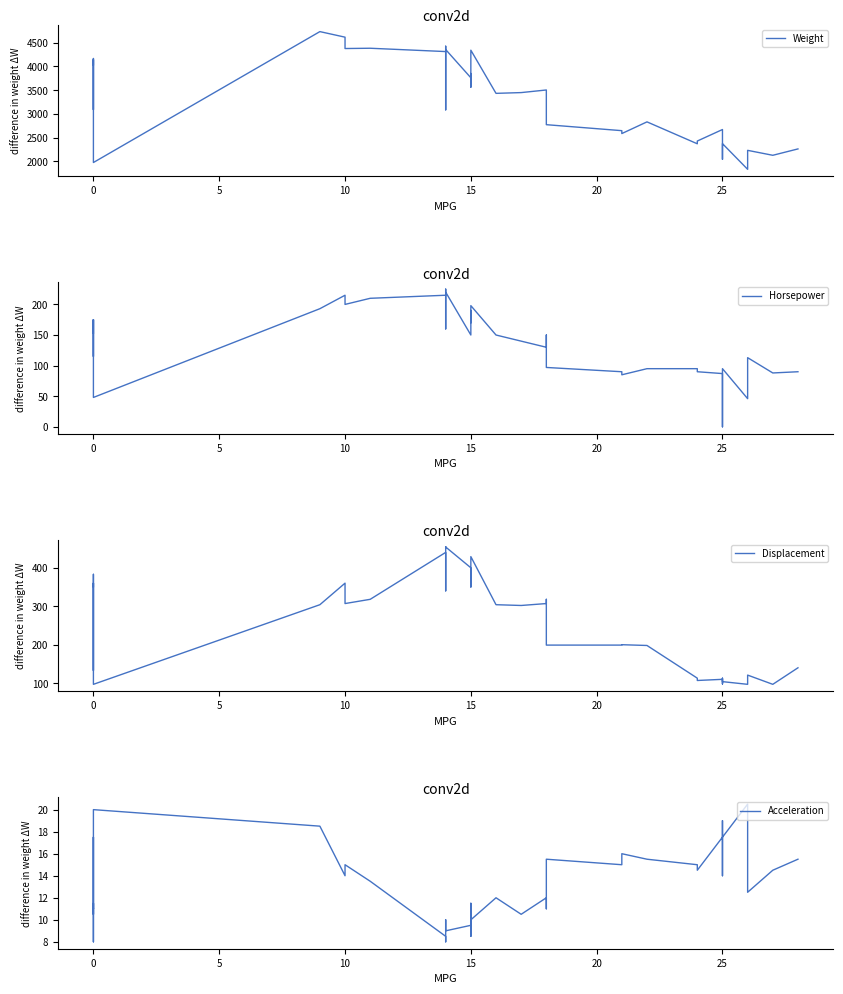

Reading left to right, list all the values displayed in this chart.

Weight: 4034.0	4166.0	3090.0	3850.0	4142.0	3353.0	1978.0	4732.0	4615.0	4376.0	4382.0	4312.0	3609.0	3086.0	4425.0	4354.0	3761.0	3693.0	3850.0	3563.0	4341.0	3433.0	3449.0	3504.0	3436.0	2774.0	2648.0	2587.0	2833.0	2372.0	2430.0	2672.0	2046.0	2228.0	2375.0	1835.0	2234.0	2130.0	2130.0	2264.0
Horsepower: 153.0	175.0	115.0	175.0	165.0	140.0	48.0	193.0	215.0	200.0	210.0	215.0	160.0	225.0	225.0	220.0	150.0	165.0	190.0	170.0	198.0	150.0	140.0	130.0	150.0	97.0	90.0	85.0	95.0	95.0	90.0	87.0	0.0	95.0	95.0	46.0	113.0	88.0	88.0	90.0
Displacement: 351.0	383.0	133.0	360.0	350.0	302.0	97.0	304.0	360.0	307.0	318.0	440.0	340.0	455.0	455.0	454.0	400.0	350.0	390.0	383.0	429.0	304.0	302.0	307.0	318.0	199.0	199.0	200.0	198.0	113.0	107.0	110.0	98.0	113.0	104.0	97.0	121.0	97.0	97.0	140.0
Acceleration: 11.0	10.5	17.5	11.0	11.5	8.0	20.0	18.5	14.0	15.0	13.5	8.5	8.0	10.0	10.0	9.0	9.5	11.5	8.5	10.0	10.0	12.0	10.5	12.0	11.0	15.5	15.0	16.0	15.5	15.0	14.5	17.5	19.0	14.0	17.5	20.5	12.5	14.5	14.5	15.5